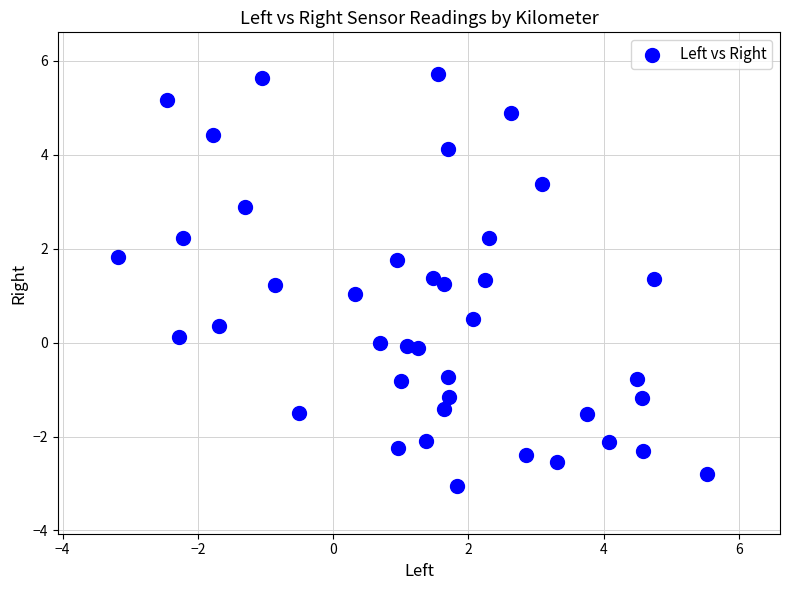

What is the range of Y values (max minus min)?

8.8